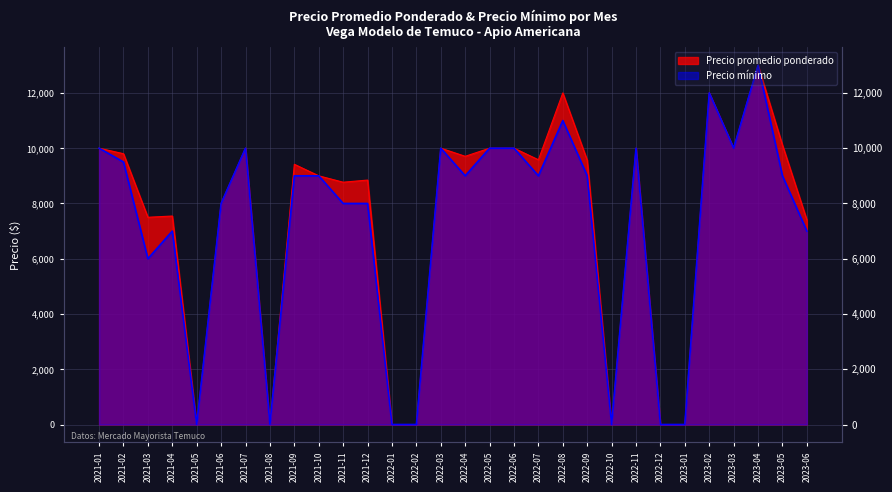

At 2021-04, list the series in order from smallest to largest.

Precio minimo, Precio promedio ponderado